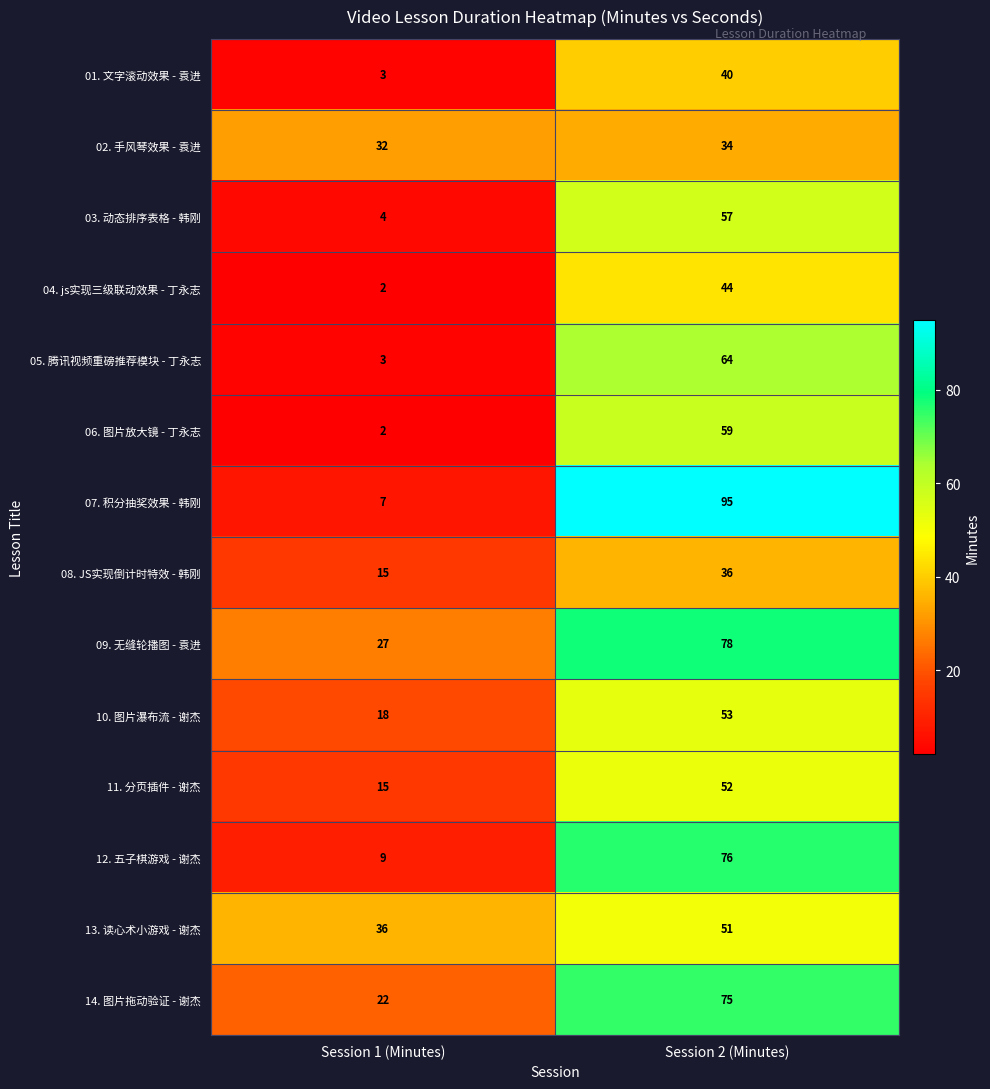

Is the value of 12. 五子棋游戏 - 谢杰 at Session 1 (Minutes) greater than the value of 05. 腾讯视频重磅推荐模块 - 丁永志 at Session 2 (Minutes)?

No